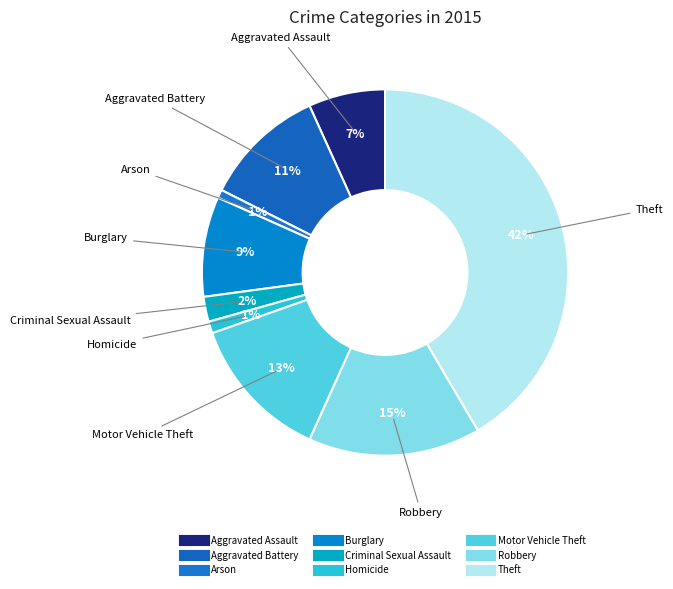

How many slices are in this pie chart?

9